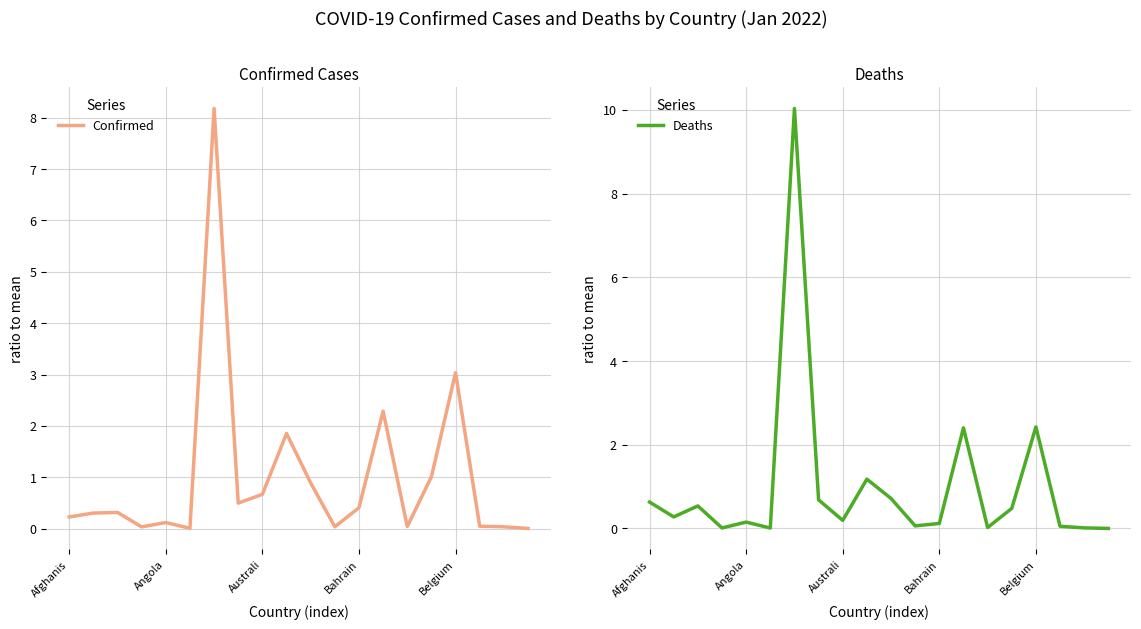

Which series has the widest spread of values?

Deaths